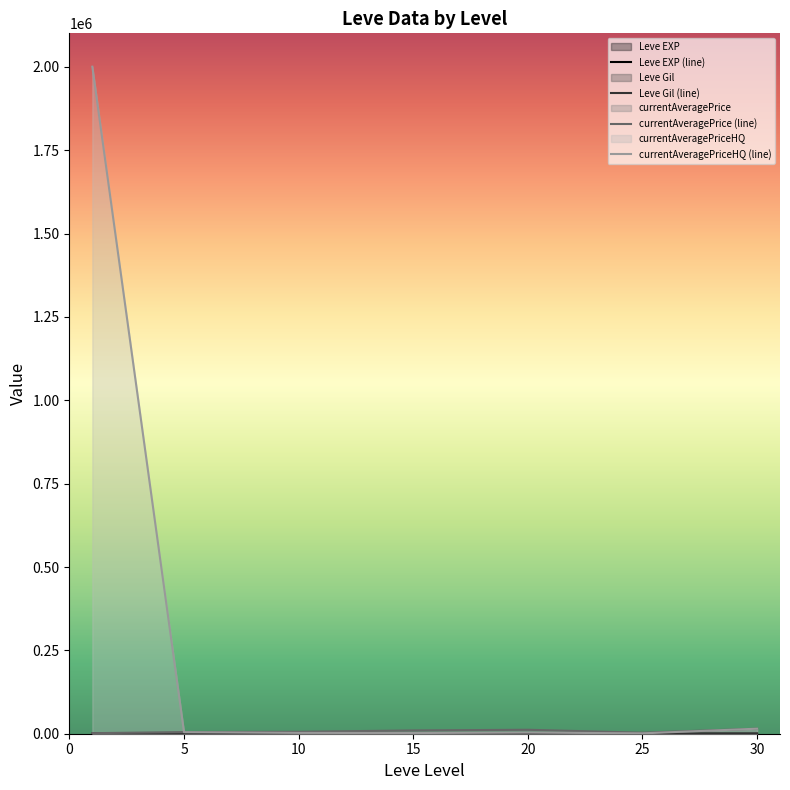

Which has a higher value, 25 or 30?

30